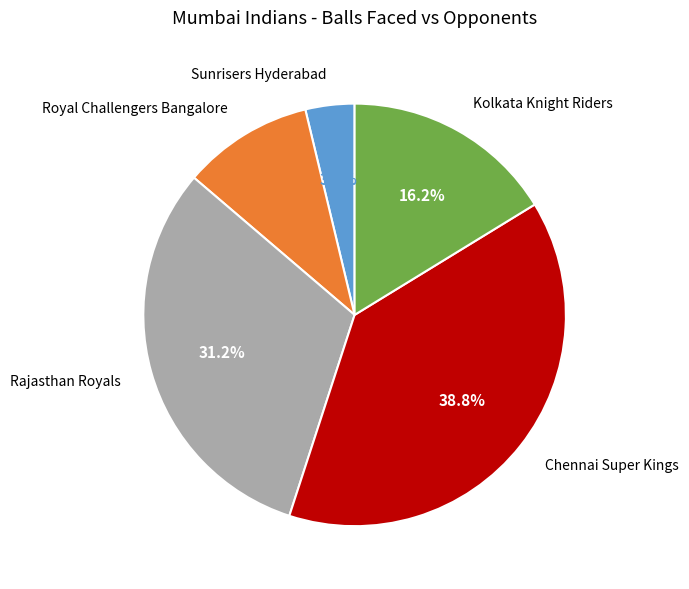

How many segments does this pie chart have?

5